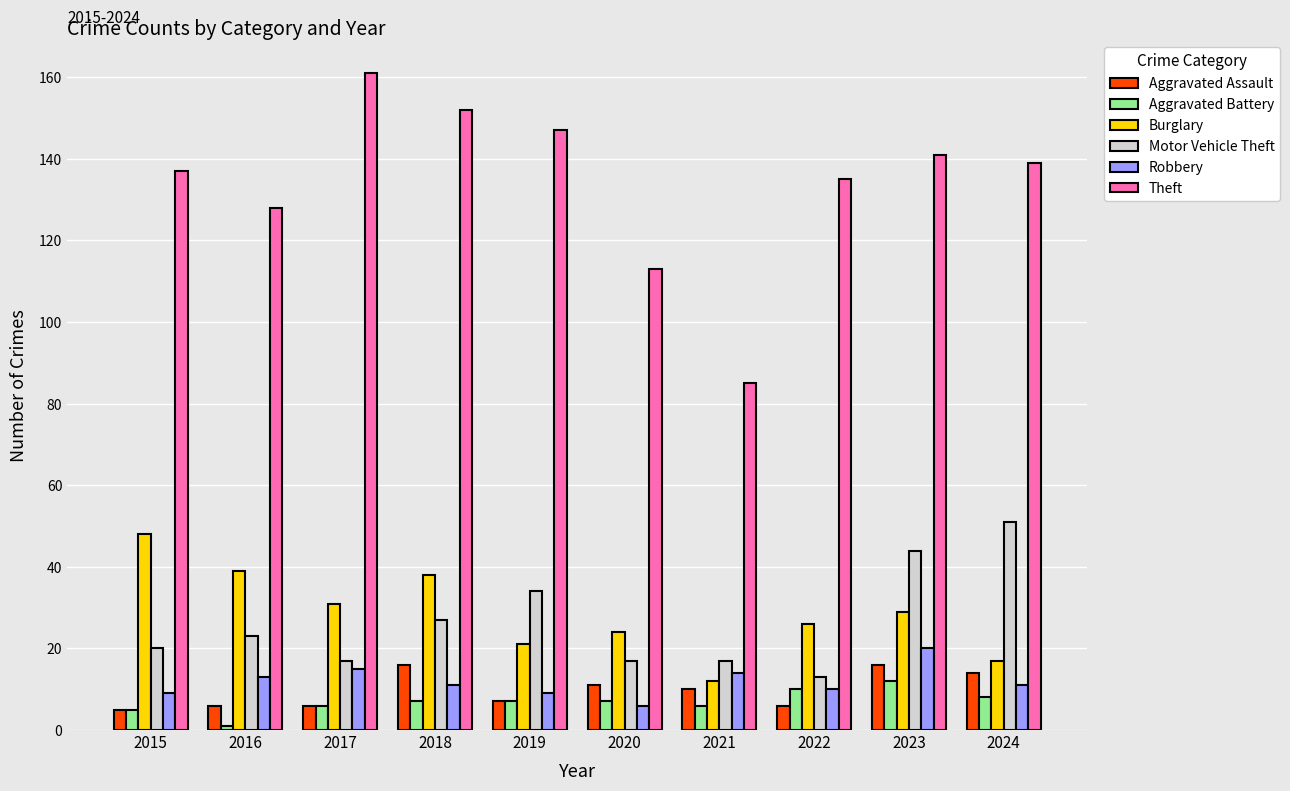

What are all the series names shown in the legend?

Aggravated Assault, Aggravated Battery, Burglary, Motor Vehicle Theft, Robbery, Theft